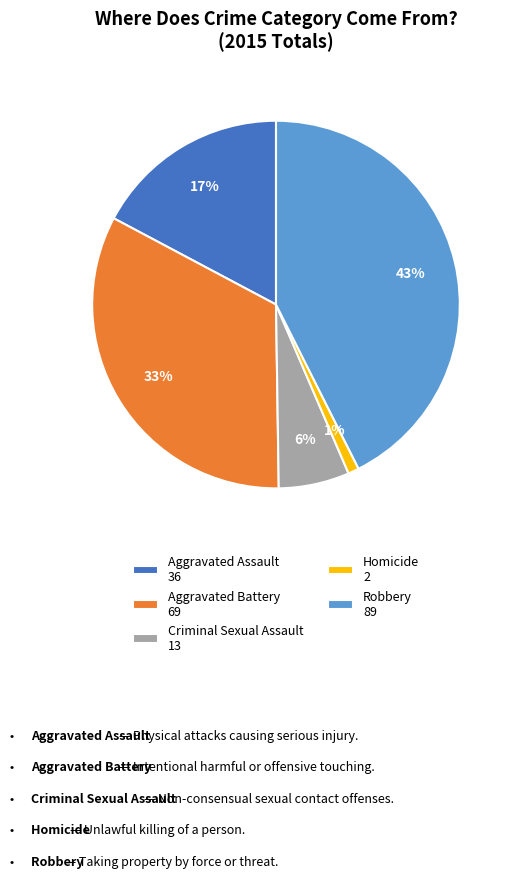

Which category has the smallest portion of the pie?

Homicide